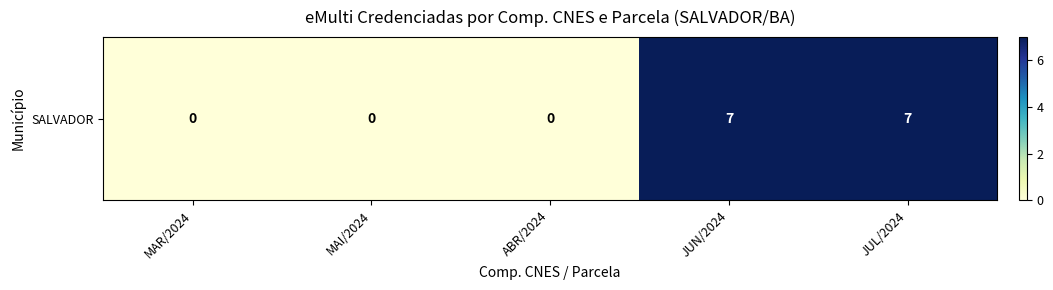

How many values are above zero?

2